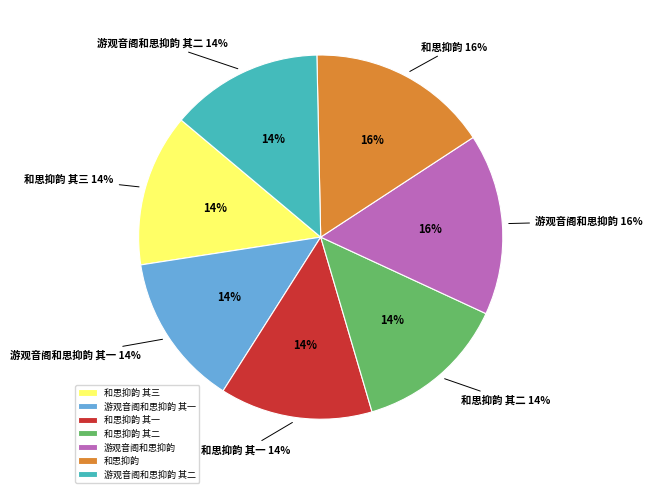

Which slice is the smallest?

和思抑韵 其一